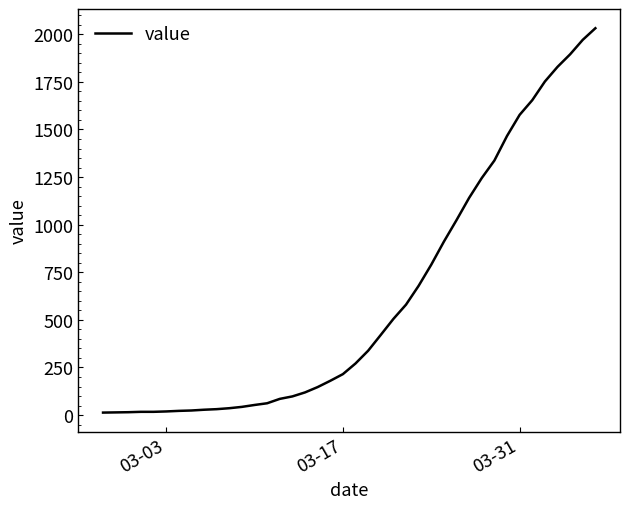

What is the difference between the maximum and minimum values?

2019